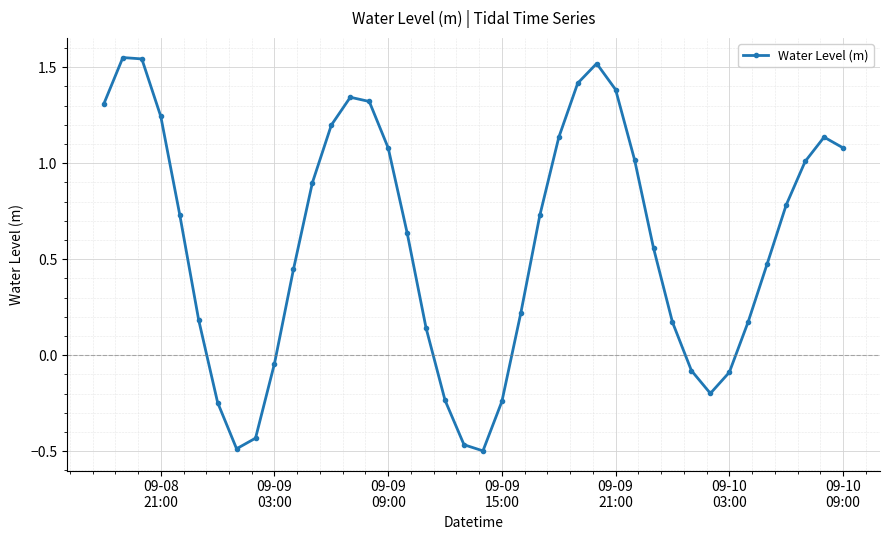

What is the difference between the second highest and second lowest values?

2.0